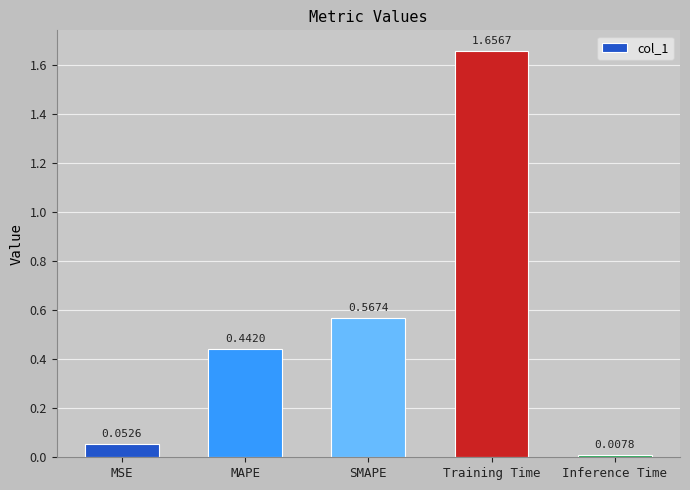

What is the average value?

0.5